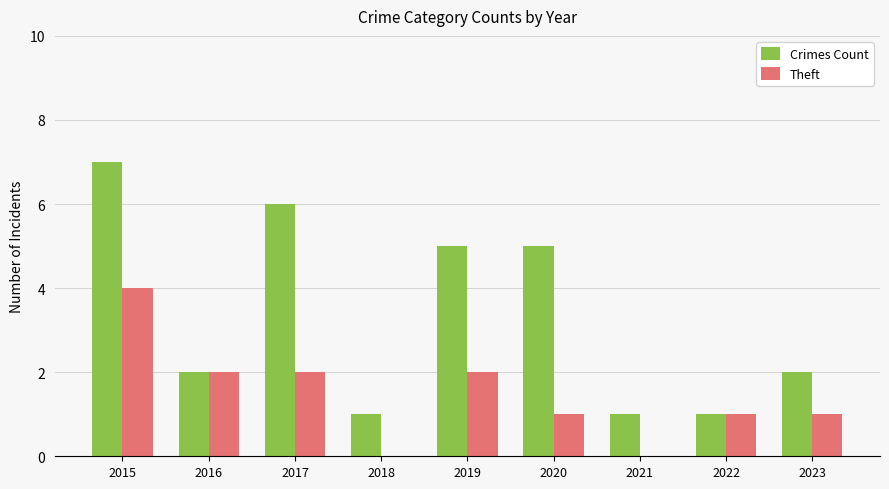

Count the number of categories in the chart.

9